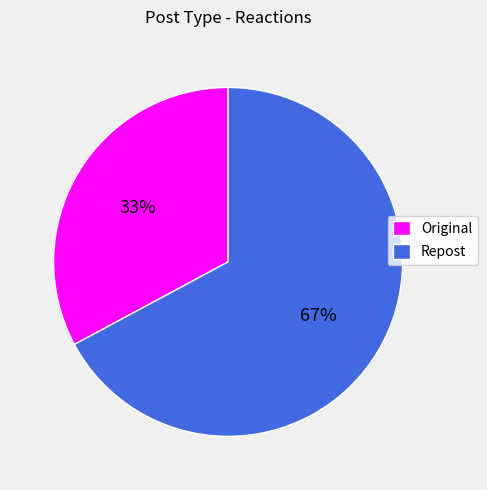

What is the ratio of the value at Original to the value at Repost?

0.5